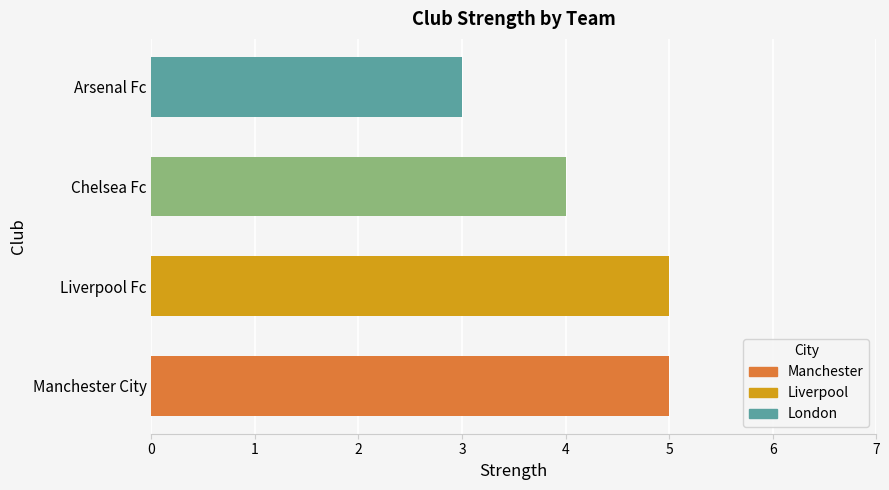

What is the ratio of the value at Arsenal Fc to the value at Manchester City?

0.6